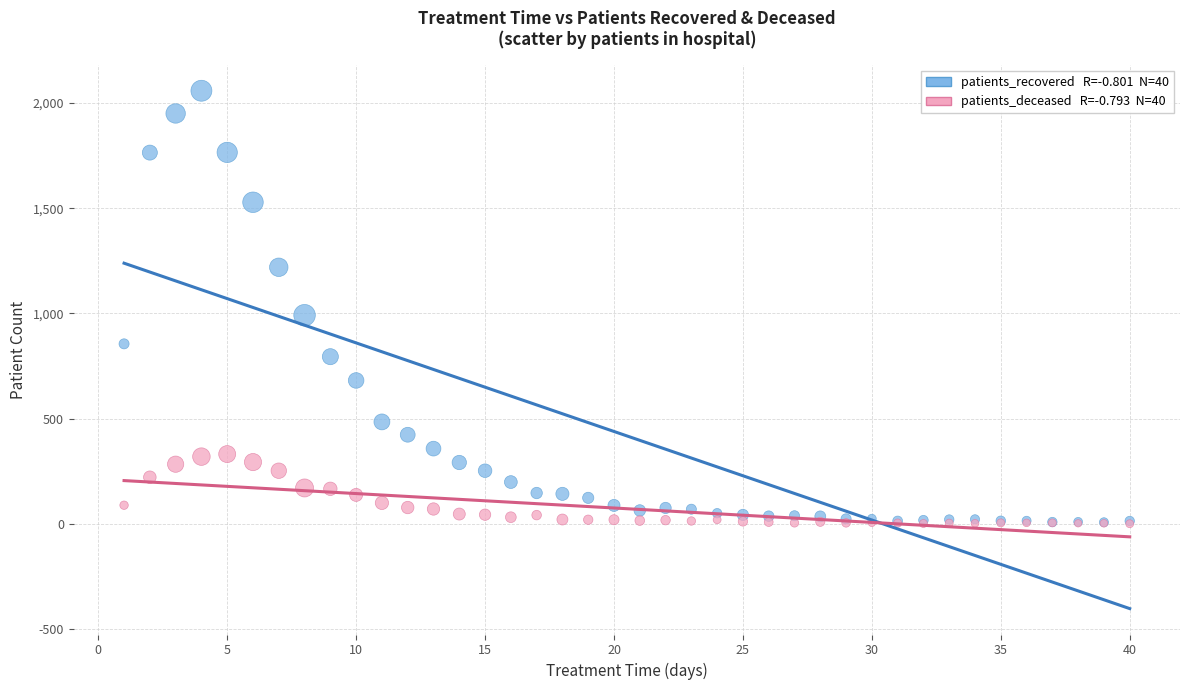

Across all series, what Y value is closest to 1029?

991